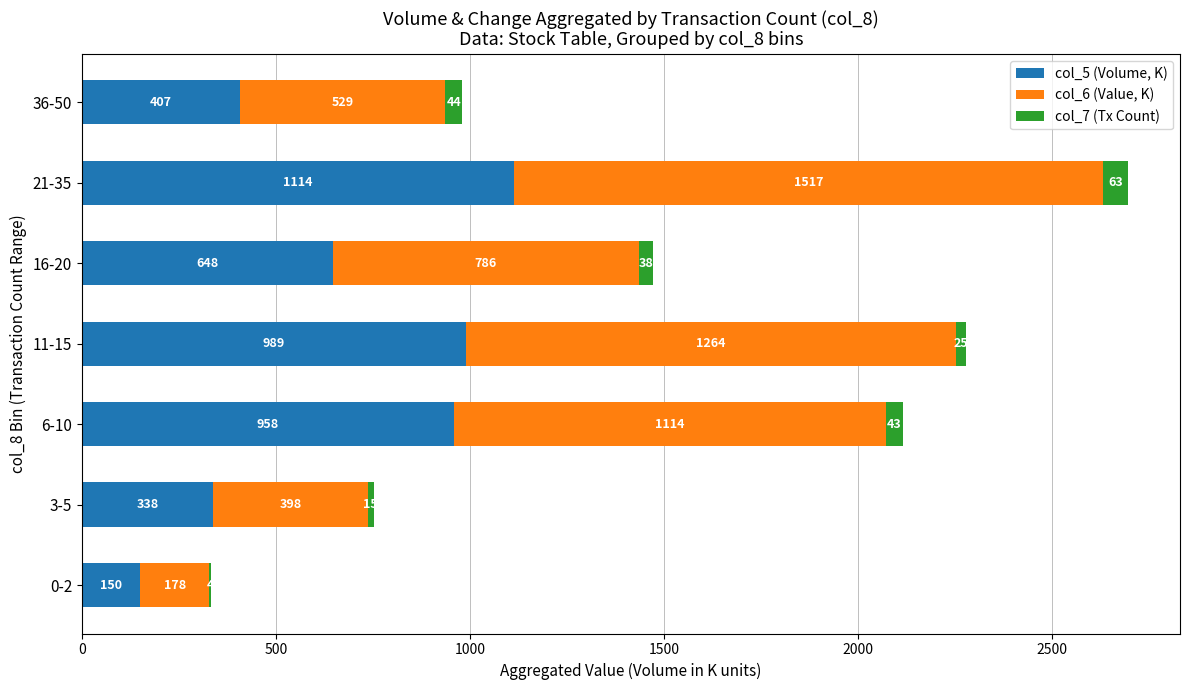

Which category has the highest value in the col_5 (Volume, K) series?

21-35